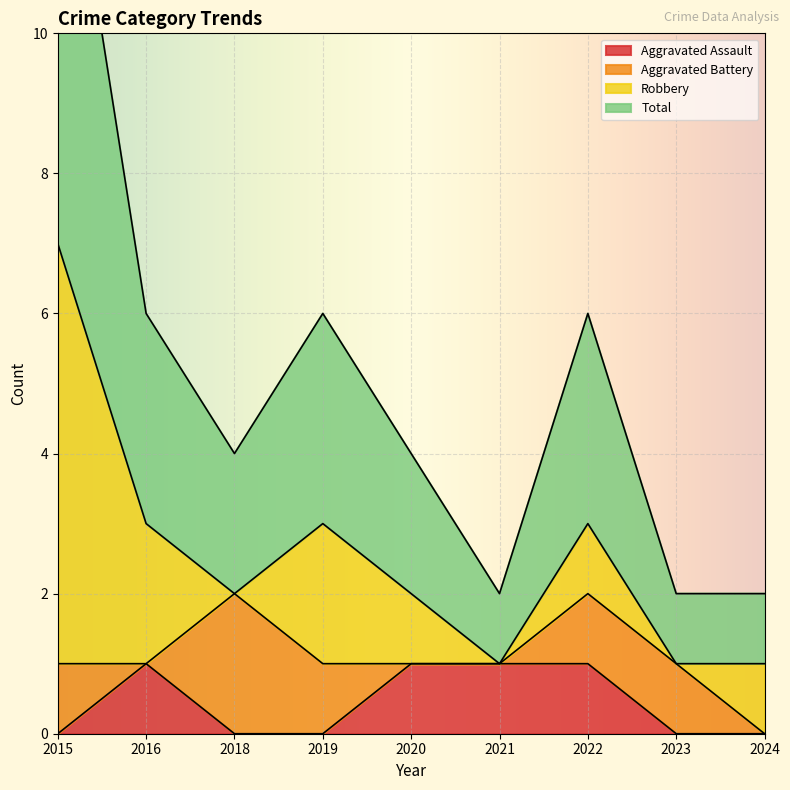

List the labels in order of Aggravated Assault value, smallest first.

2015, 2018, 2019, 2023, 2024, 2016, 2020, 2021, 2022